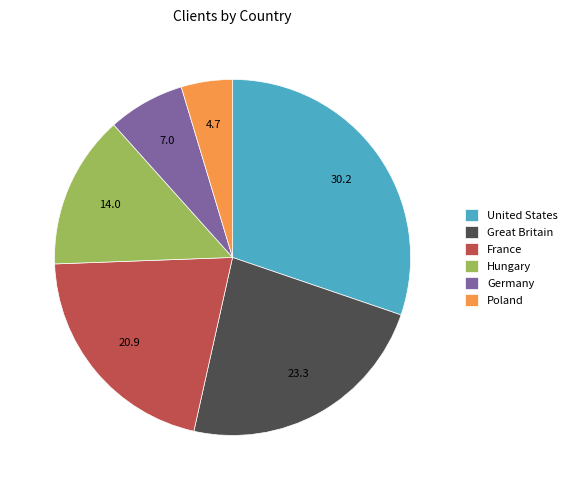

Is it true that United States is 41% of the pie?

False